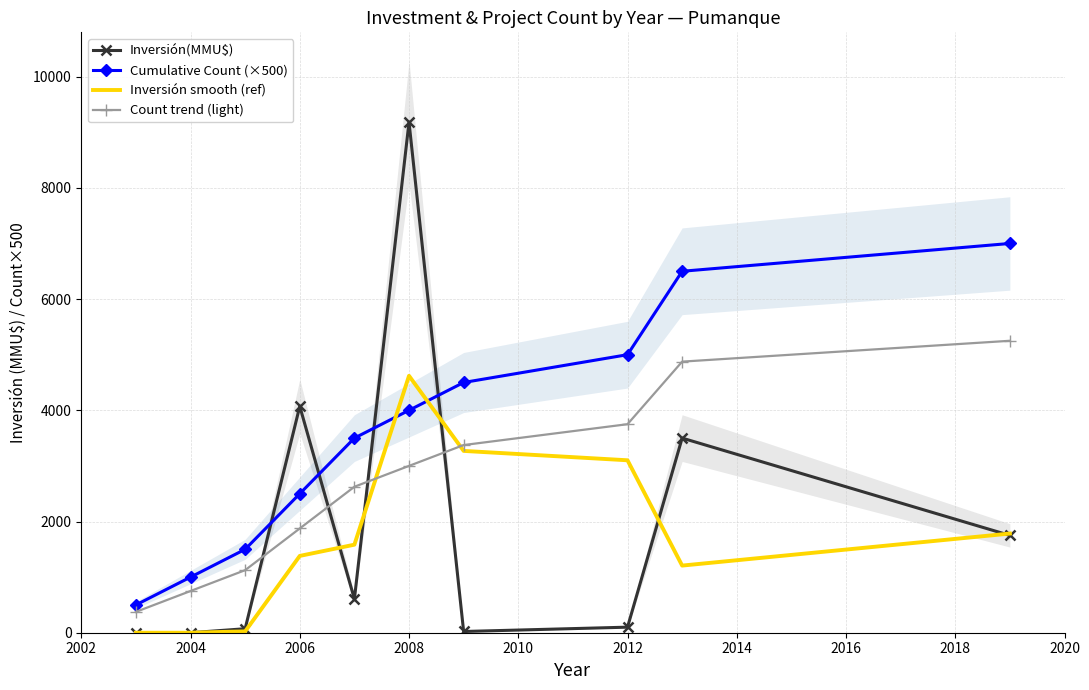

At how many categories does at least one series exceed 7694?

1